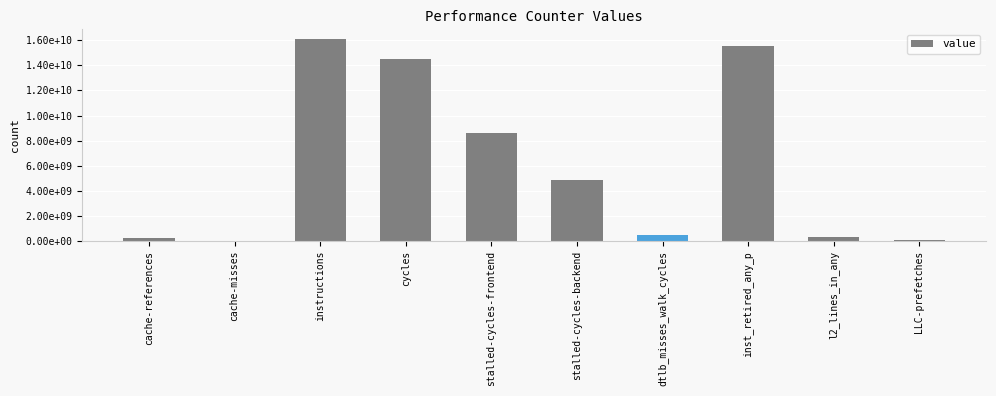

Which label corresponds to the smallest value in the chart?

cache-misses